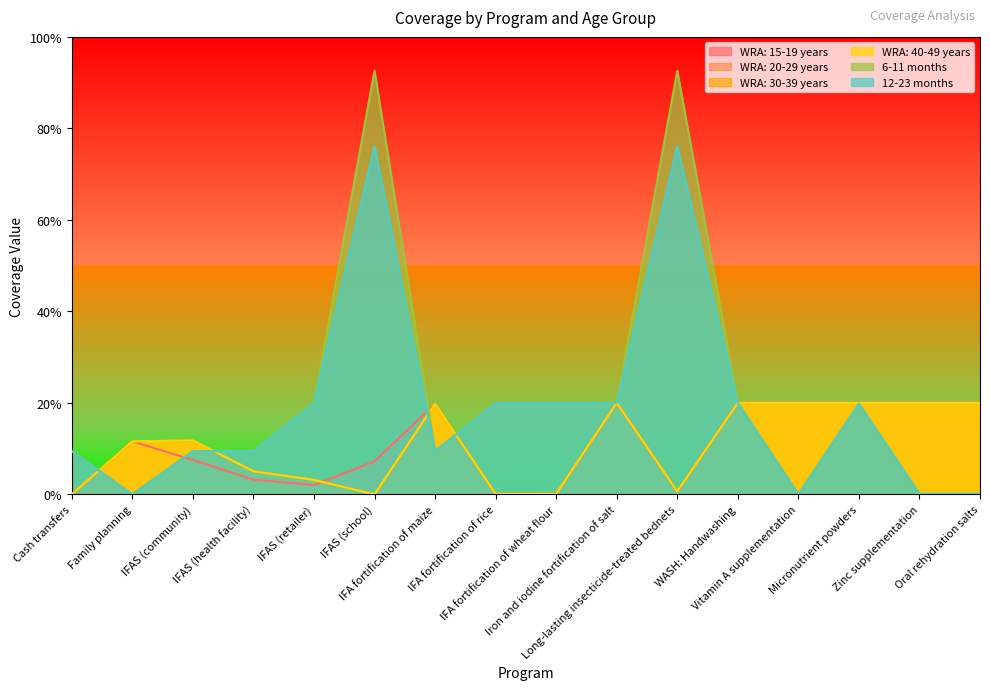

Count the number of data series in this chart.

6